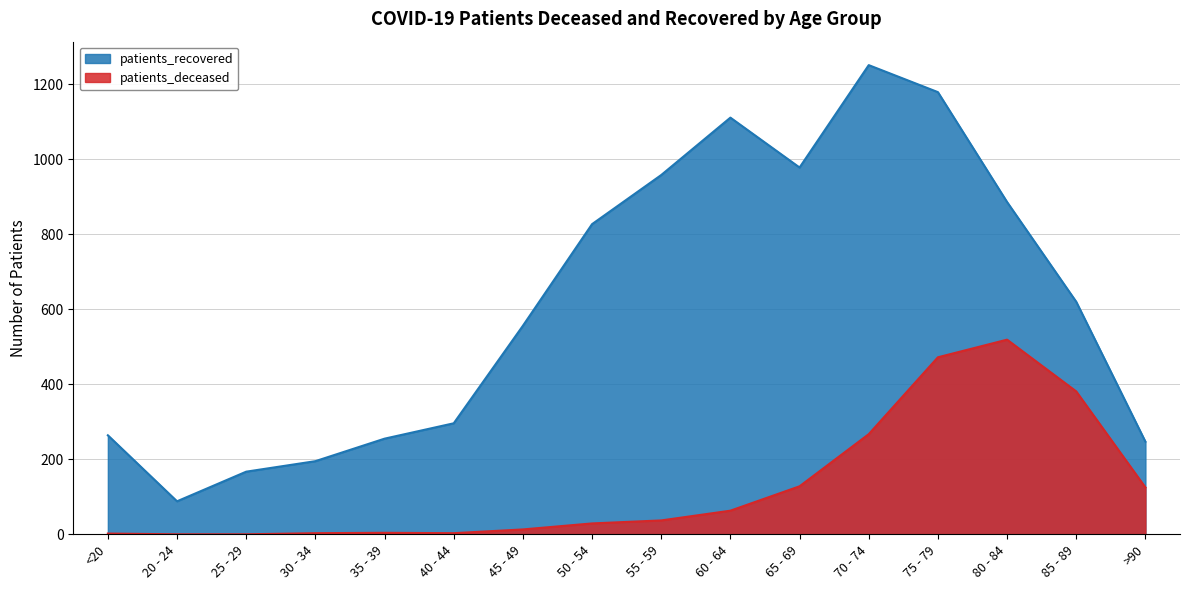

Read the patients_recovered value at 85 - 89, to the nearest 100.

600